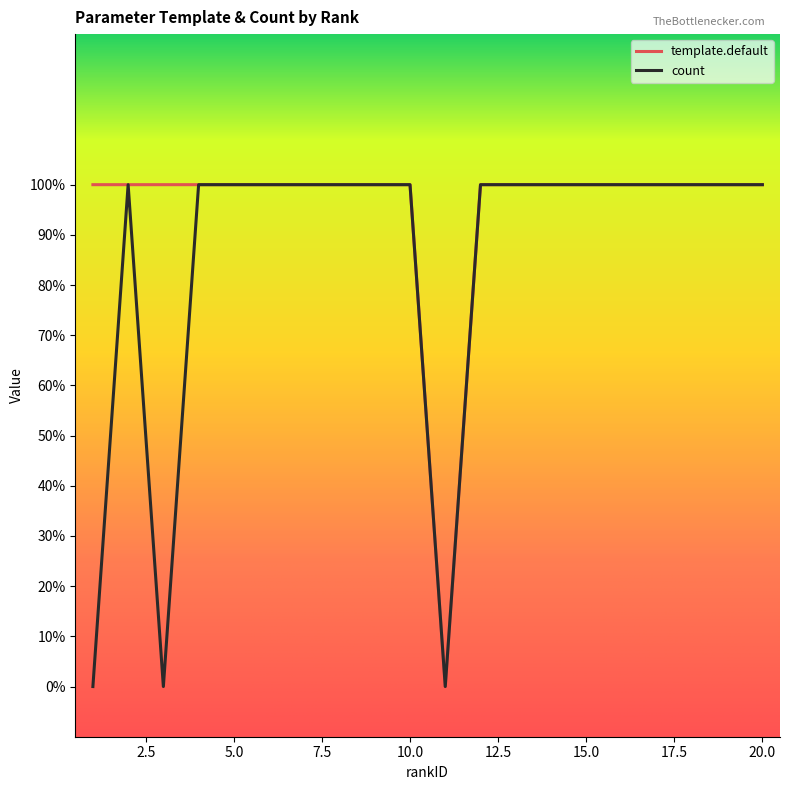

True or false: template.default and count intersect in this chart.

False